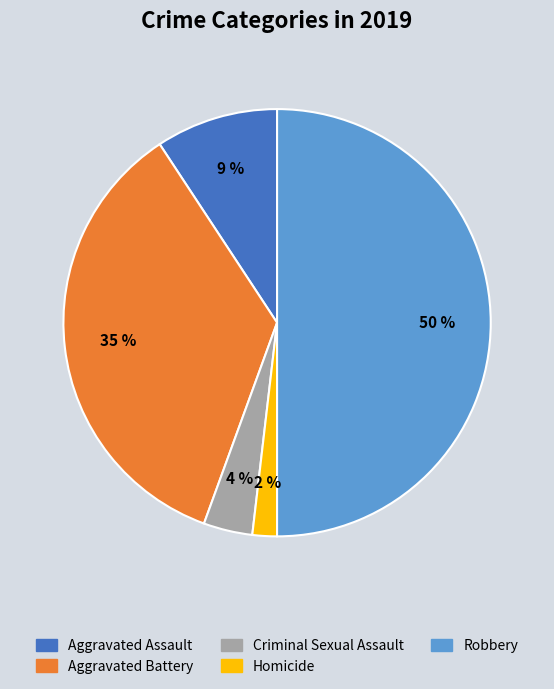

Is it true that Aggravated Assault is 1% of the pie?

False